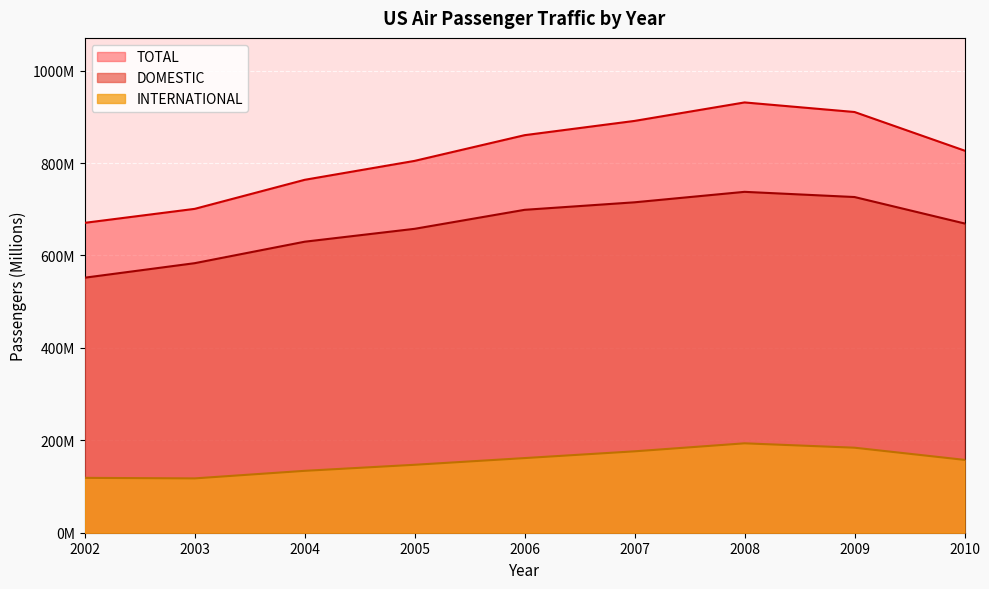

Is it true that INTERNATIONAL equals 157.6 at 2010?

True